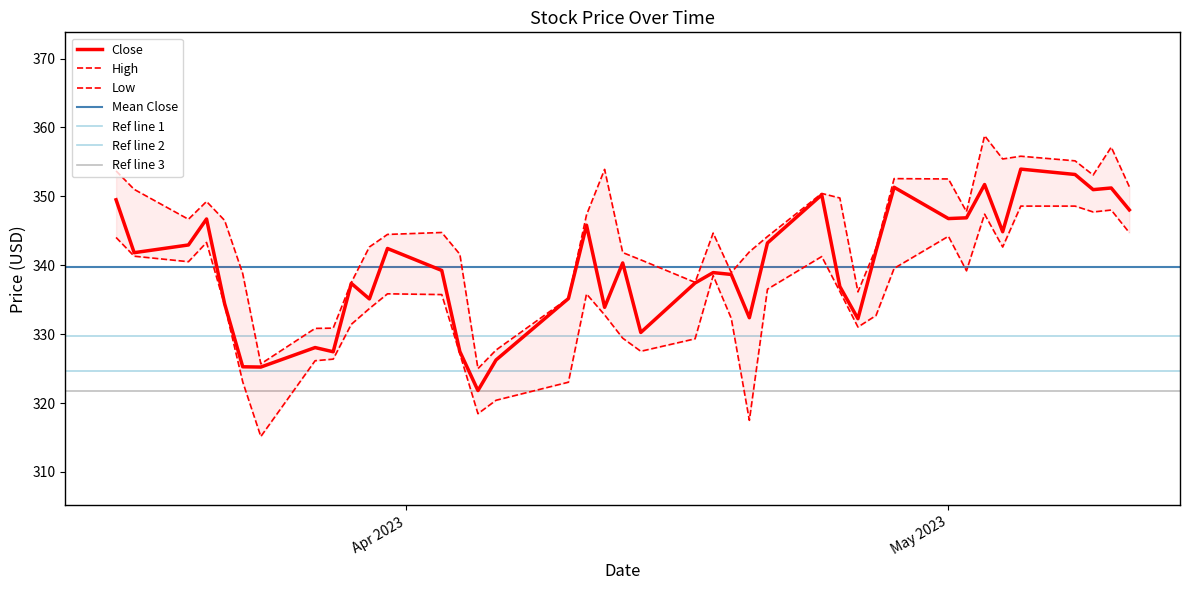

What is the minimum value for Close?

321.8